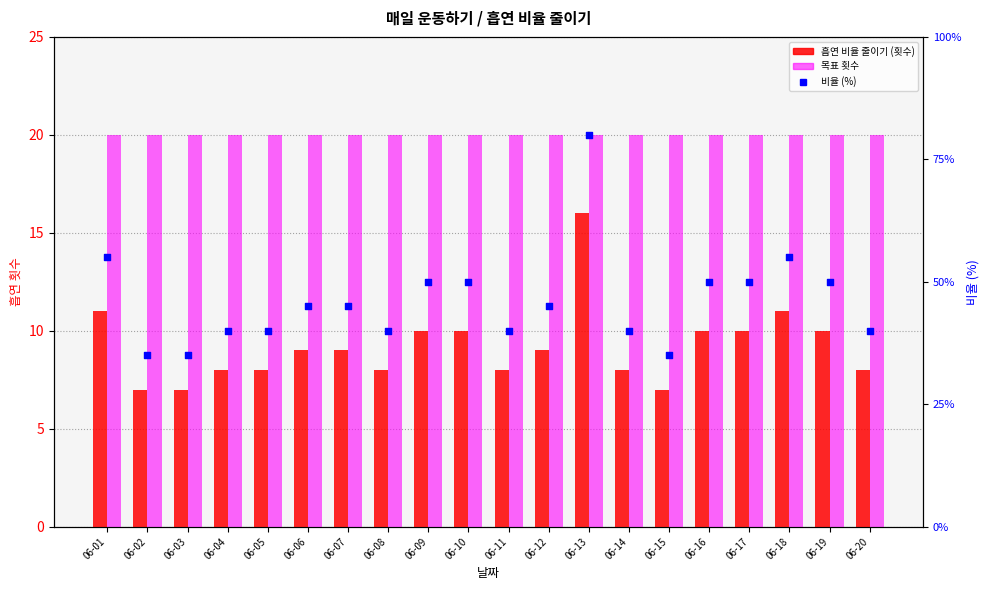

Which series reaches the maximum Y coordinate?

비율 (%)